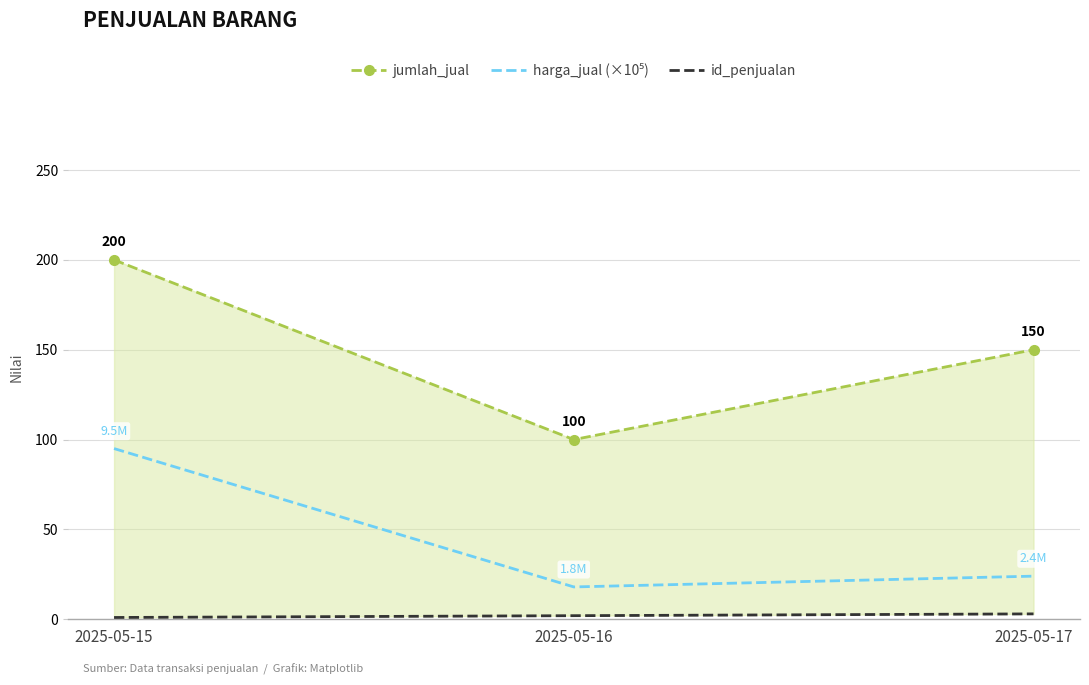

Is it true that jumlah_jual equals 51 at 2025-05-16?

False